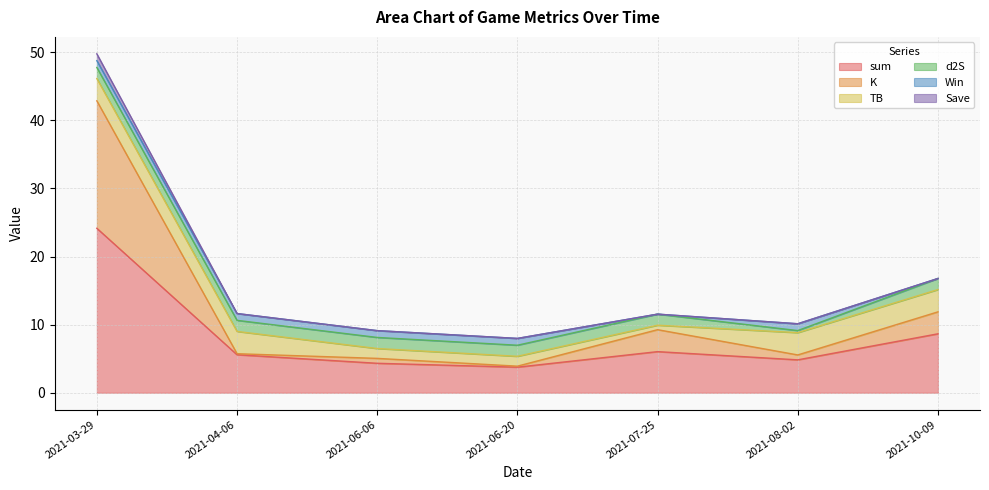

How many lines are shown in the chart?

6